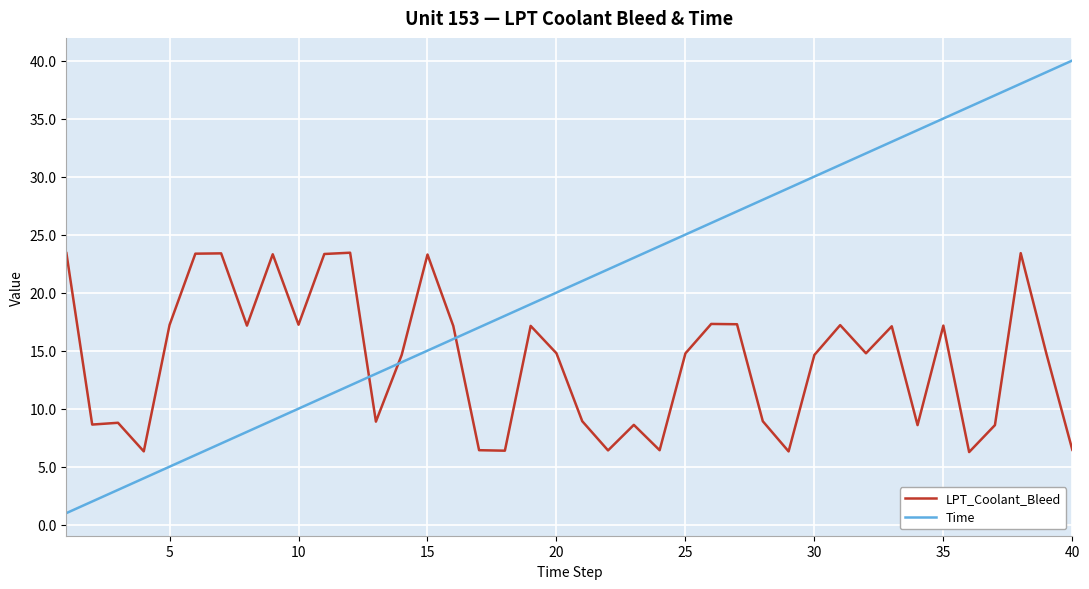

How many series are shown in this chart?

2